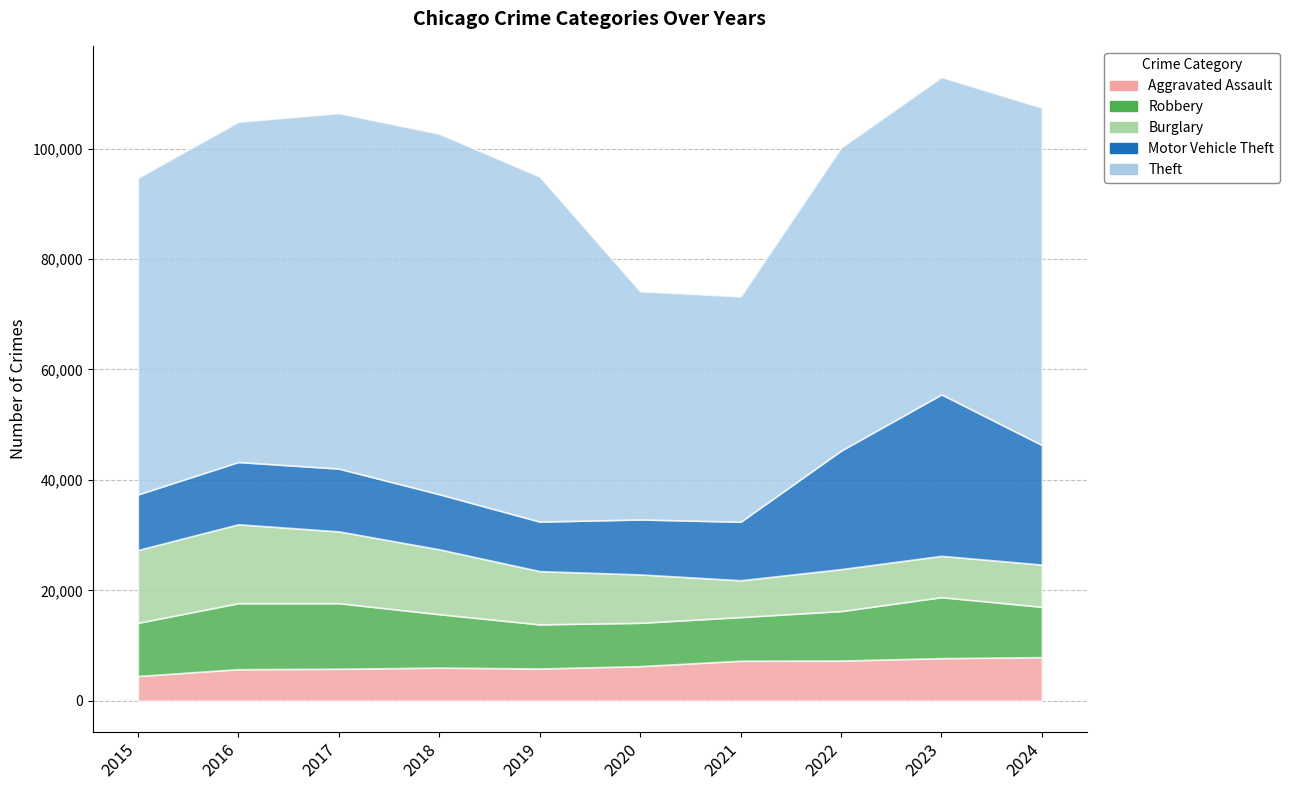

Reading left to right, list all the values displayed in this chart.

Aggravated Assault: 2015=4480	2016=5713	2017=5793	2018=6002	2019=5841	2020=6265	2021=7242	2022=7280	2023=7712	2024=7900
Robbery: 2015=9638	2016=11960	2017=11881	2018=9681	2019=7995	2020=7855	2021=7920	2022=8964	2023=11053	2024=9122
Burglary: 2015=13184	2016=14289	2017=13001	2018=11747	2019=9638	2020=8758	2021=6661	2022=7594	2023=7481	2024=7639
Motor Vehicle Theft: 2015=10068	2016=11285	2017=11380	2018=9985	2019=8978	2020=9959	2021=10605	2022=21467	2023=29253	2024=21674
Theft: 2015=57352	2016=61623	2017=64386	2018=65290	2019=62497	2020=41346	2021=40819	2022=54894	2023=57474	2024=61102